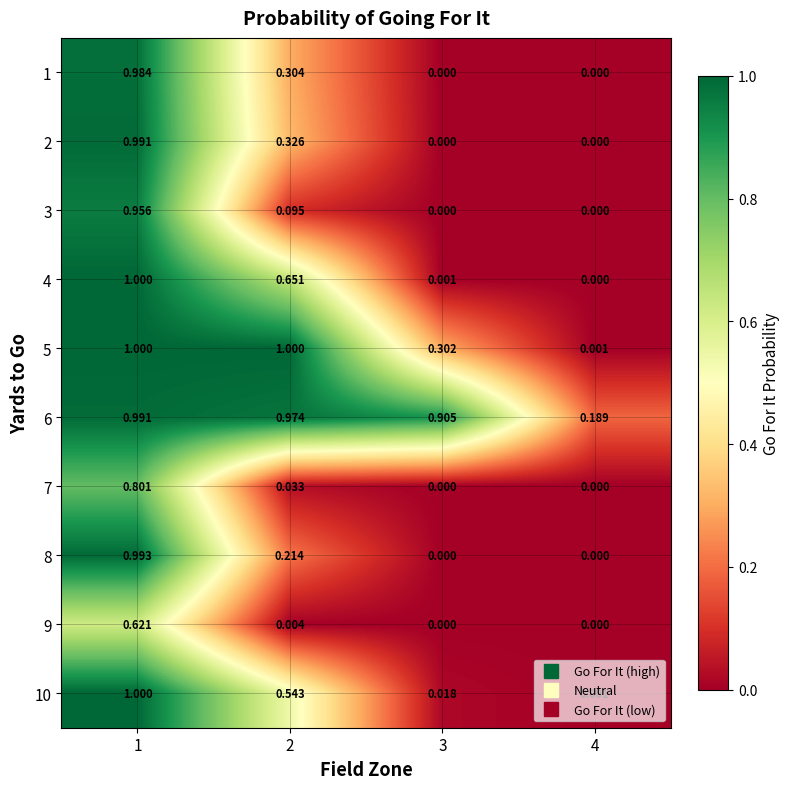

How many series are shown in this chart?

10